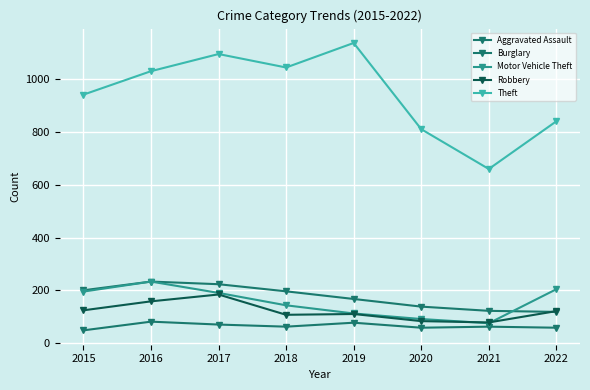

At 2015, list the series in order from smallest to largest.

Aggravated Assault, Robbery, Motor Vehicle Theft, Burglary, Theft